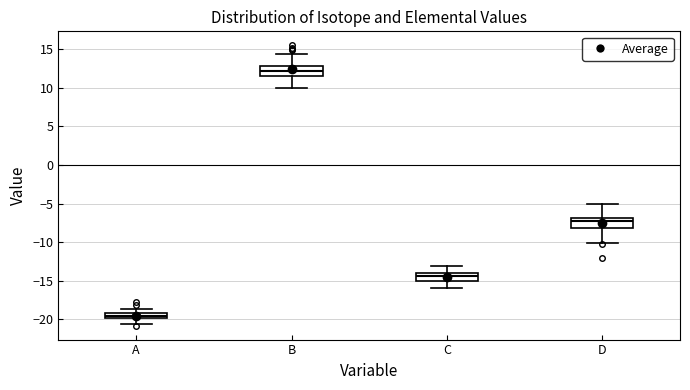

Which box's median line is the highest?

B